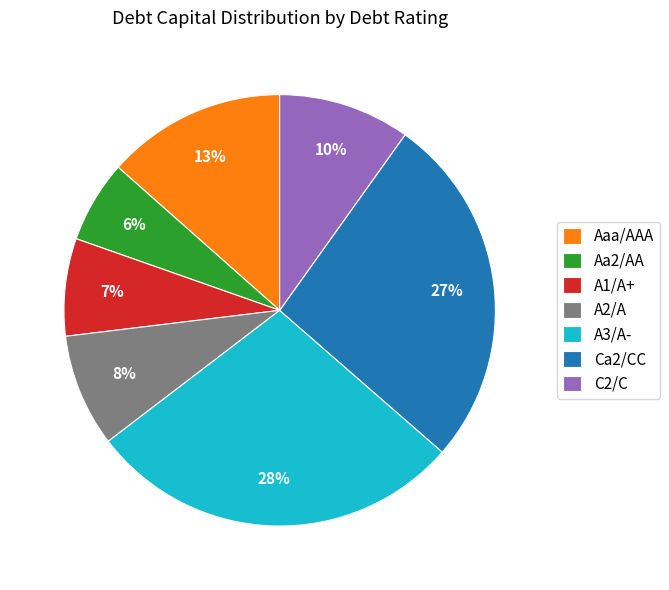

To the nearest percent, what is the average slice percentage?

14%